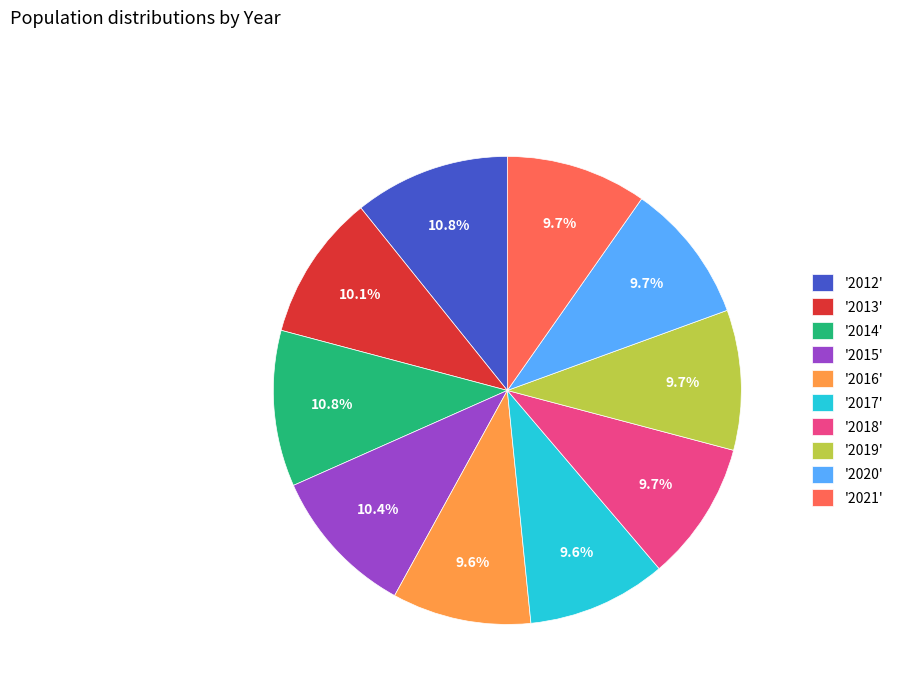

Combined, do '2016' and '2020' account for over 50%?

No